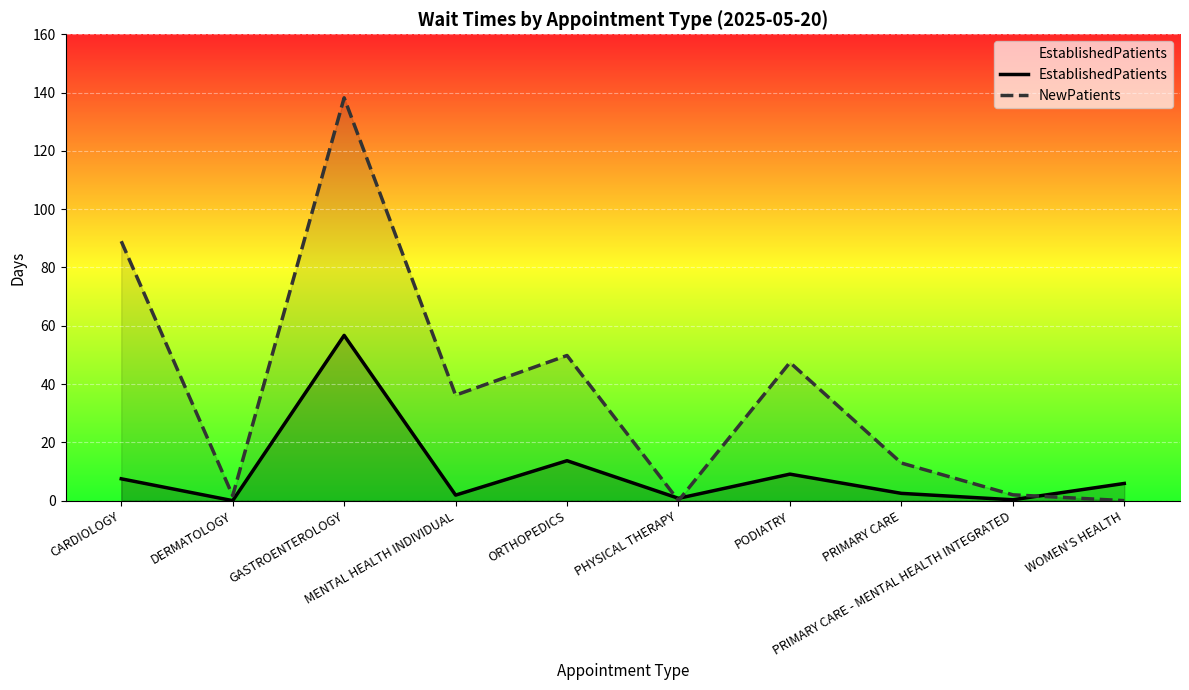

Rank the series by their maximum value, from highest to lowest.

NewPatients, EstablishedPatients